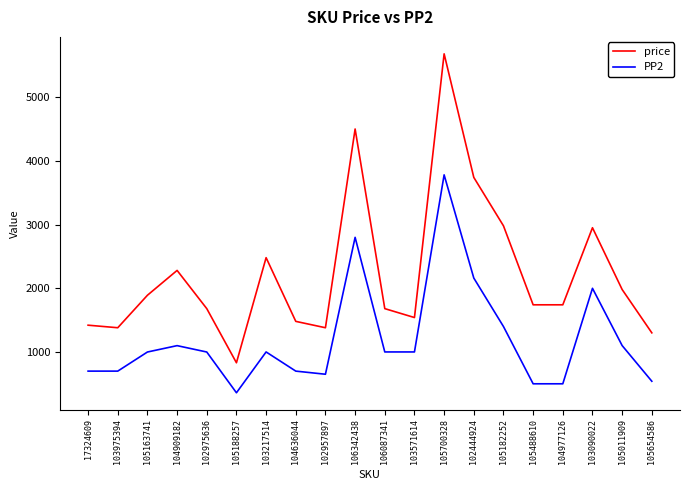

Read the price value at 106087341, to the nearest 50.

1700